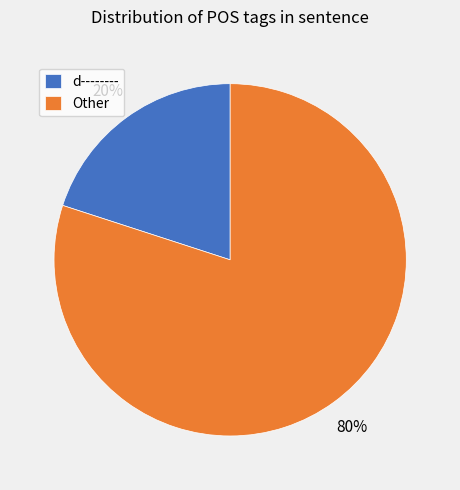

To the nearest percent, what is the combined percentage of d-------- and Other?

100%